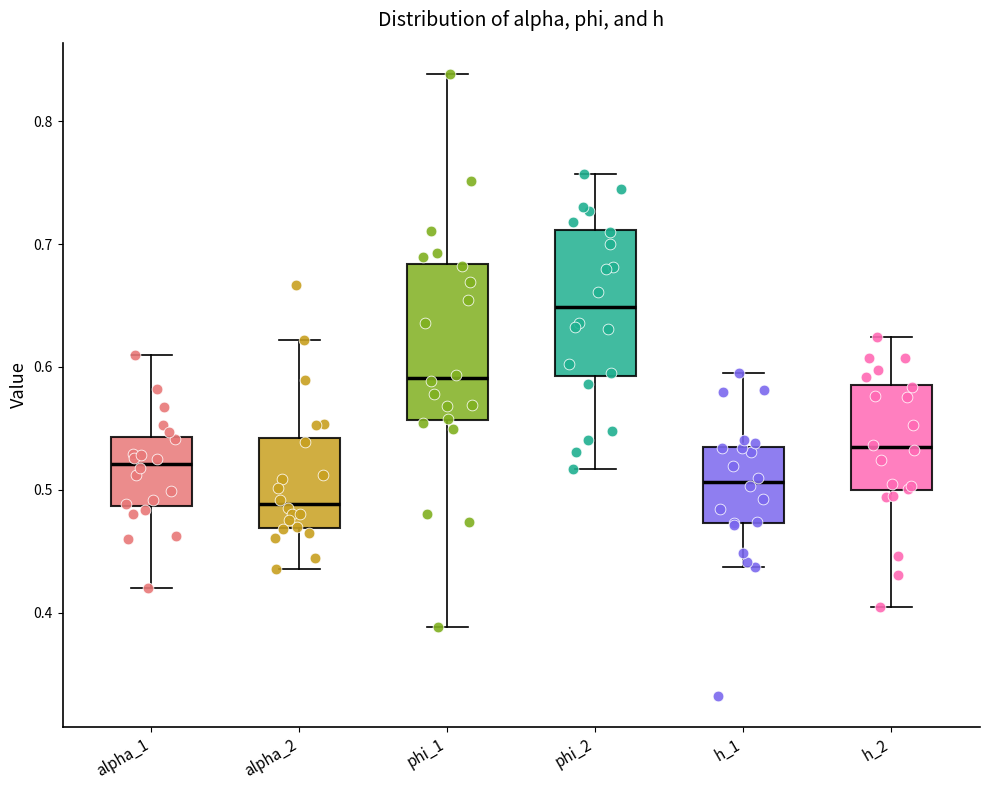

Which box's median line is the highest?

phi_2